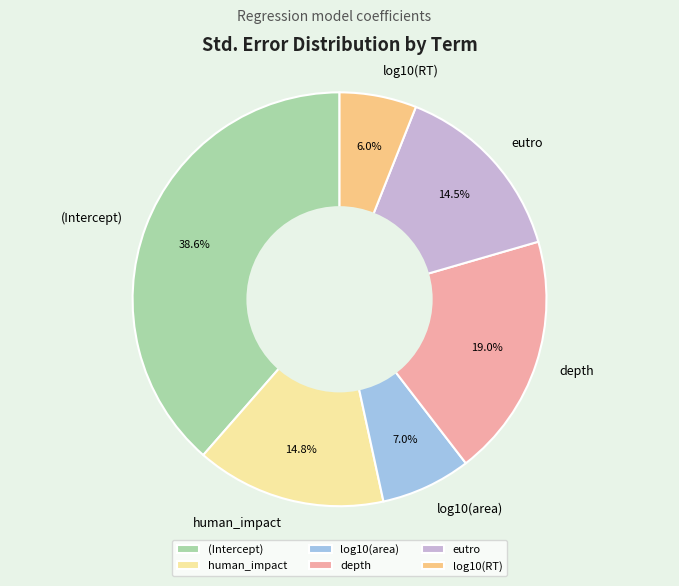

Between human_impact and log10(RT), which is larger?

human_impact